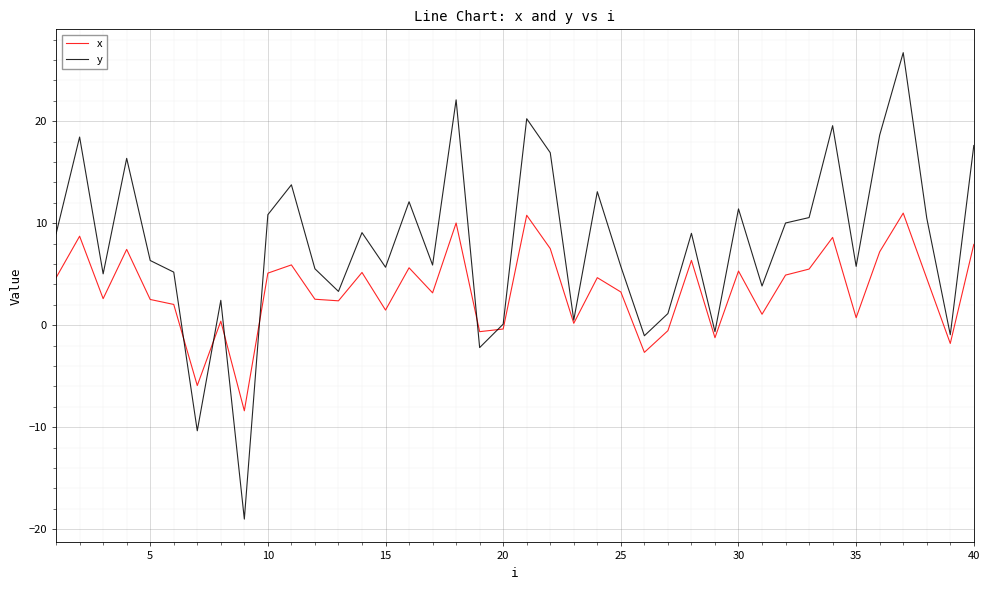

Is this an area chart (filled region under the line)?

No